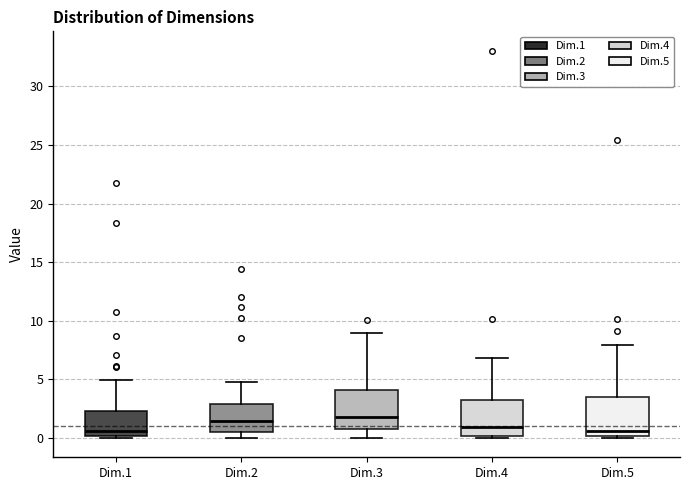

Reading left to right, read every box against the y-axis: the position of its median line, the range the box covers, and the ends of its whiskers. The values are not printed on the chart, so give them approximately, as read against the axis.

Dim.1: median 0.5, box 0.0 to 2.5, whiskers 0.0 to 5.0
Dim.2: median 1.5, box 0.5 to 3.0, whiskers 0.0 to 5.0
Dim.3: median 2.0, box 0.5 to 4.0, whiskers 0.0 to 9.0
Dim.4: median 1.0, box 0.0 to 3.0, whiskers 0.0 (just below the box's lower edge) to 7.0
Dim.5: median 0.5, box 0.0 to 3.5, whiskers 0.0 to 8.0